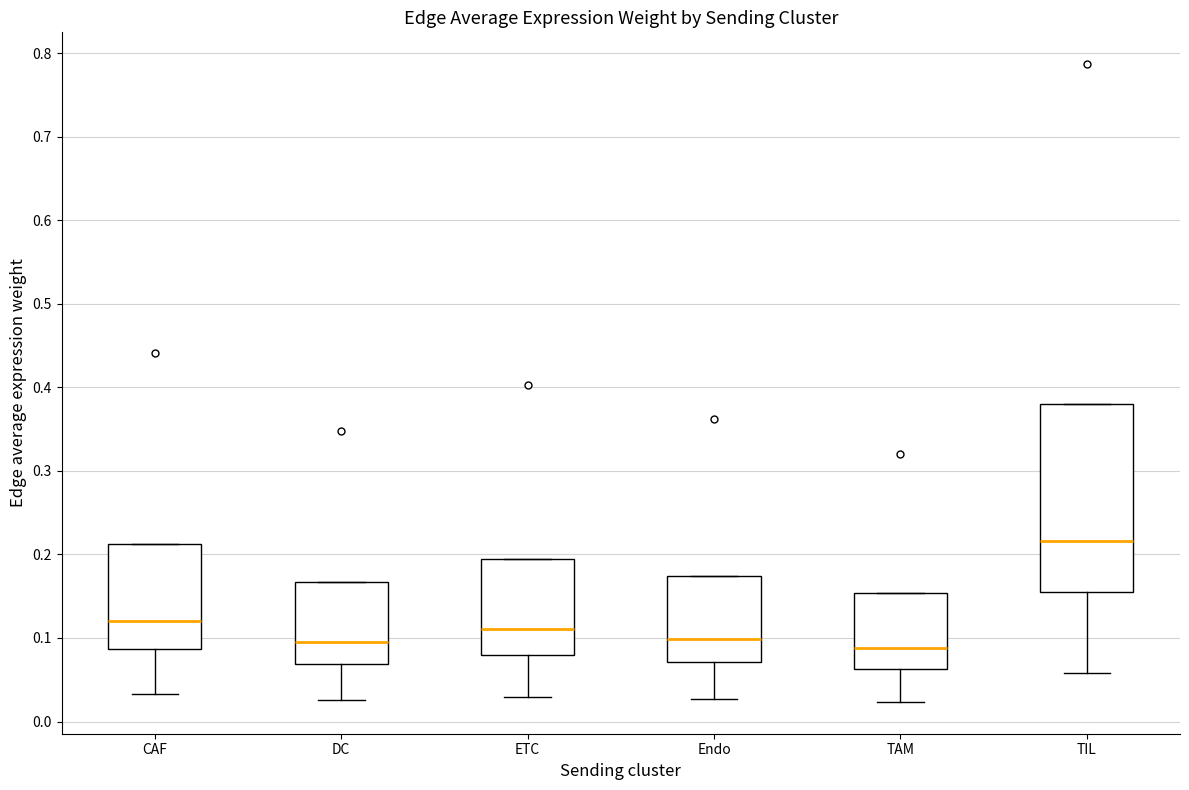

Which box's median line is the highest?

TIL